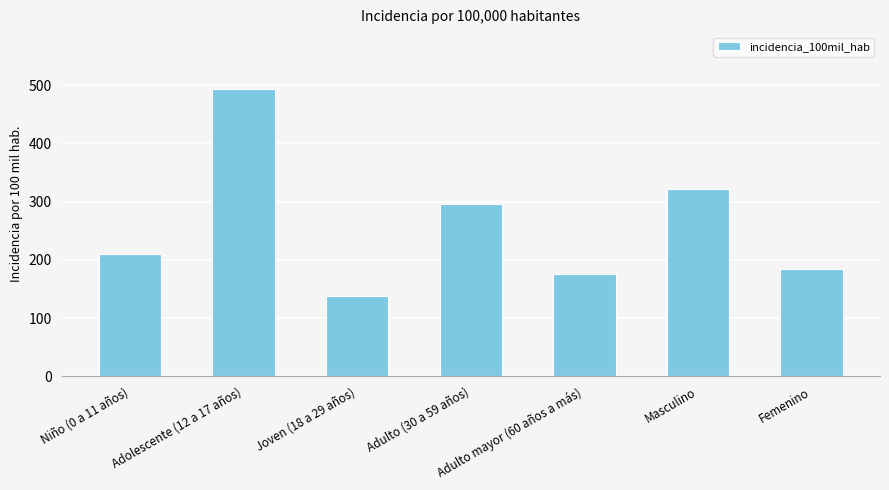

Reading left to right, extract all data points from this chart.

209.9	492.6	138.3	296.2	176.1	321.7	185.0